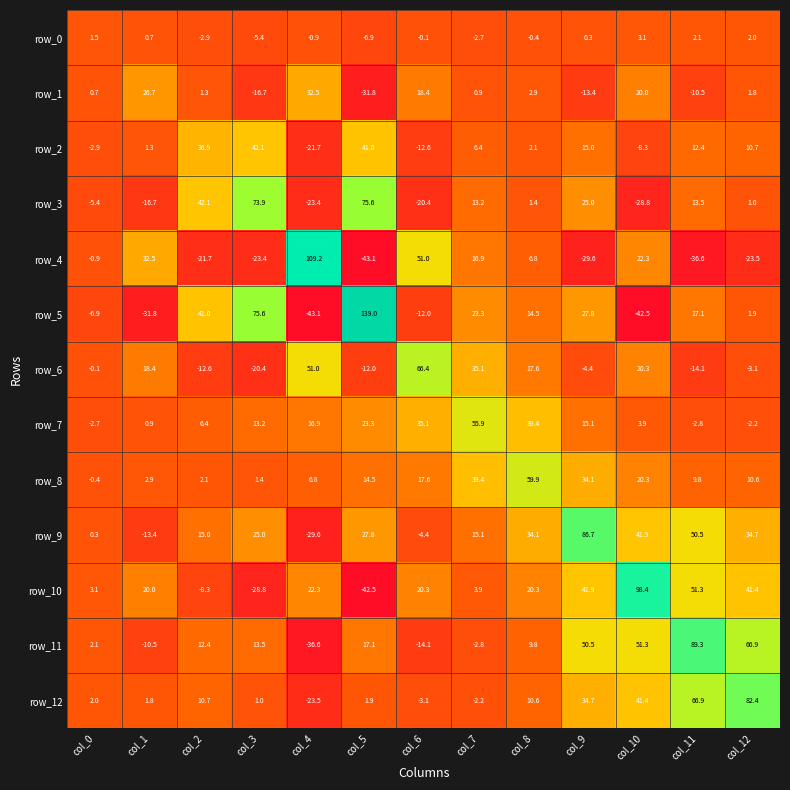

Reading left to right, extract all data points from this chart.

row_0: col_0=1.5	col_1=0.7	col_2=-2.9	col_3=-5.4	col_4=-0.9	col_5=-6.9	col_6=-0.1	col_7=-2.7	col_8=-0.4	col_9=0.3	col_10=3.1	col_11=2.1	col_12=2.0
row_1: col_0=0.7	col_1=26.7	col_2=1.3	col_3=-16.7	col_4=32.5	col_5=-31.8	col_6=18.4	col_7=0.9	col_8=2.9	col_9=-13.4	col_10=20.0	col_11=-10.5	col_12=1.8
row_2: col_0=-2.9	col_1=1.3	col_2=36.9	col_3=42.1	col_4=-21.7	col_5=41.0	col_6=-12.6	col_7=6.4	col_8=2.1	col_9=15.0	col_10=-8.3	col_11=12.4	col_12=10.7
row_3: col_0=-5.4	col_1=-16.7	col_2=42.1	col_3=73.9	col_4=-23.4	col_5=75.6	col_6=-20.4	col_7=13.2	col_8=1.4	col_9=25.0	col_10=-28.8	col_11=13.5	col_12=1.0
row_4: col_0=-0.9	col_1=32.5	col_2=-21.7	col_3=-23.4	col_4=109.2	col_5=-43.1	col_6=51.0	col_7=16.9	col_8=6.8	col_9=-29.6	col_10=22.3	col_11=-36.6	col_12=-23.5
row_5: col_0=-6.9	col_1=-31.8	col_2=41.0	col_3=75.6	col_4=-43.1	col_5=139.0	col_6=-12.0	col_7=23.3	col_8=14.5	col_9=27.8	col_10=-42.5	col_11=17.1	col_12=1.9
row_6: col_0=-0.1	col_1=18.4	col_2=-12.6	col_3=-20.4	col_4=51.0	col_5=-12.0	col_6=66.4	col_7=35.1	col_8=17.6	col_9=-4.4	col_10=20.3	col_11=-14.1	col_12=-3.1
row_7: col_0=-2.7	col_1=0.9	col_2=6.4	col_3=13.2	col_4=16.9	col_5=23.3	col_6=35.1	col_7=55.9	col_8=39.4	col_9=15.1	col_10=3.9	col_11=-2.8	col_12=-2.2
row_8: col_0=-0.4	col_1=2.9	col_2=2.1	col_3=1.4	col_4=6.8	col_5=14.5	col_6=17.6	col_7=39.4	col_8=59.9	col_9=34.1	col_10=20.3	col_11=9.8	col_12=10.6
row_9: col_0=0.3	col_1=-13.4	col_2=15.0	col_3=25.0	col_4=-29.6	col_5=27.8	col_6=-4.4	col_7=15.1	col_8=34.1	col_9=86.7	col_10=41.9	col_11=50.5	col_12=34.7
row_10: col_0=3.1	col_1=20.0	col_2=-8.3	col_3=-28.8	col_4=22.3	col_5=-42.5	col_6=20.3	col_7=3.9	col_8=20.3	col_9=41.9	col_10=98.4	col_11=51.3	col_12=41.4
row_11: col_0=2.1	col_1=-10.5	col_2=12.4	col_3=13.5	col_4=-36.6	col_5=17.1	col_6=-14.1	col_7=-2.8	col_8=9.8	col_9=50.5	col_10=51.3	col_11=89.3	col_12=66.9
row_12: col_0=2.0	col_1=1.8	col_2=10.7	col_3=1.0	col_4=-23.5	col_5=1.9	col_6=-3.1	col_7=-2.2	col_8=10.6	col_9=34.7	col_10=41.4	col_11=66.9	col_12=82.4